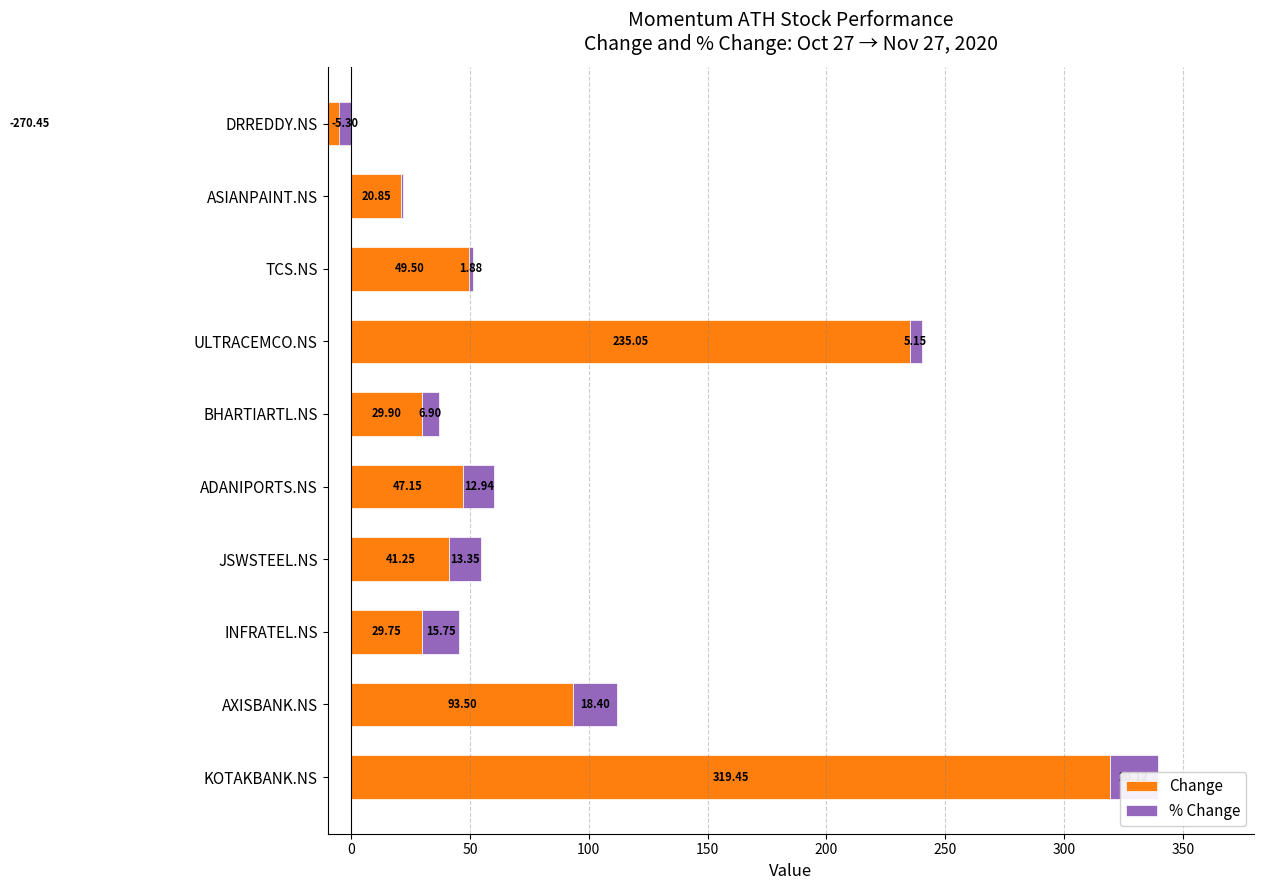

Which series has the largest total across all categories?

Change